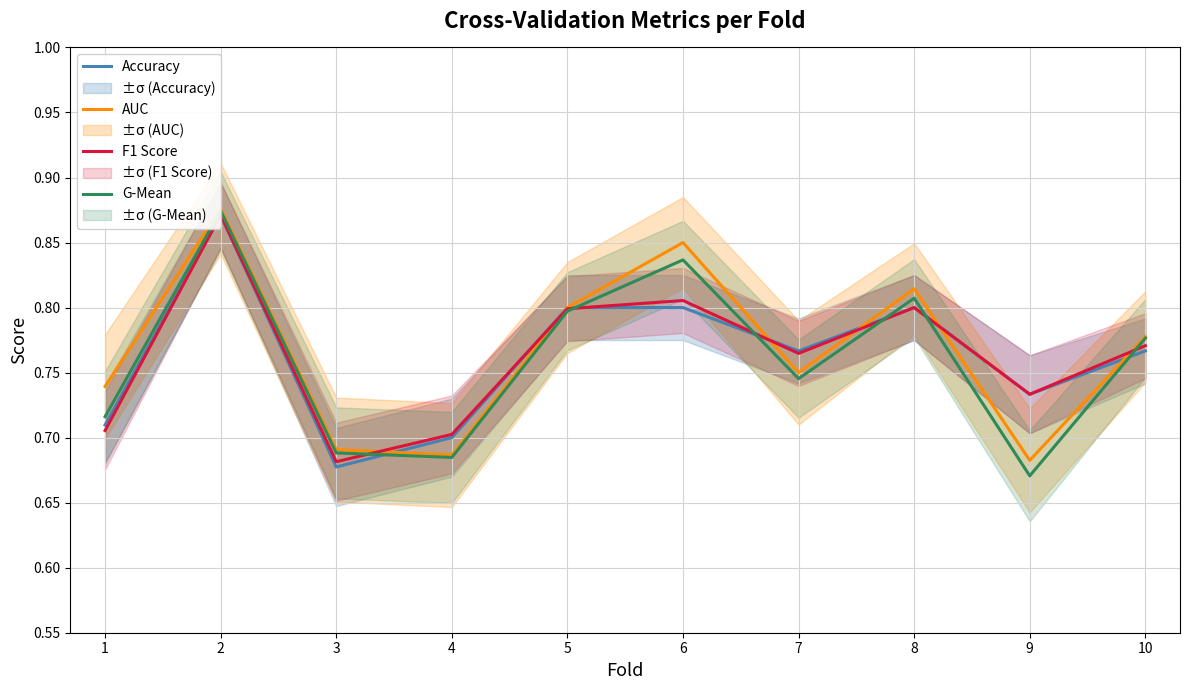

Which has a higher value, 5 or 1?

5